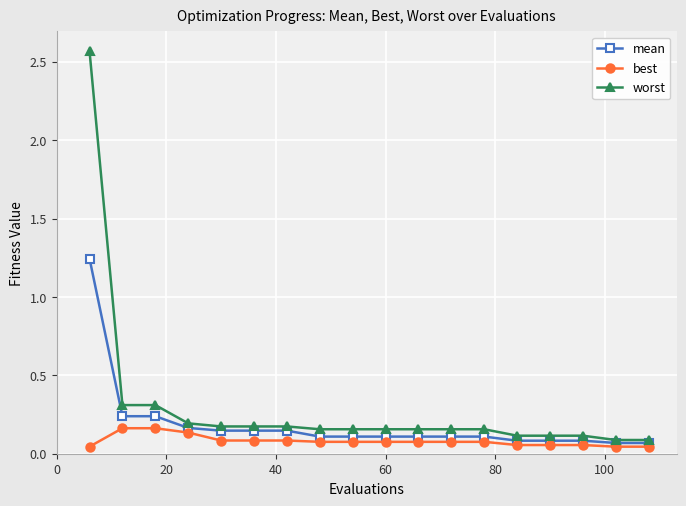

Count the best values in the range 0 to 1.

18